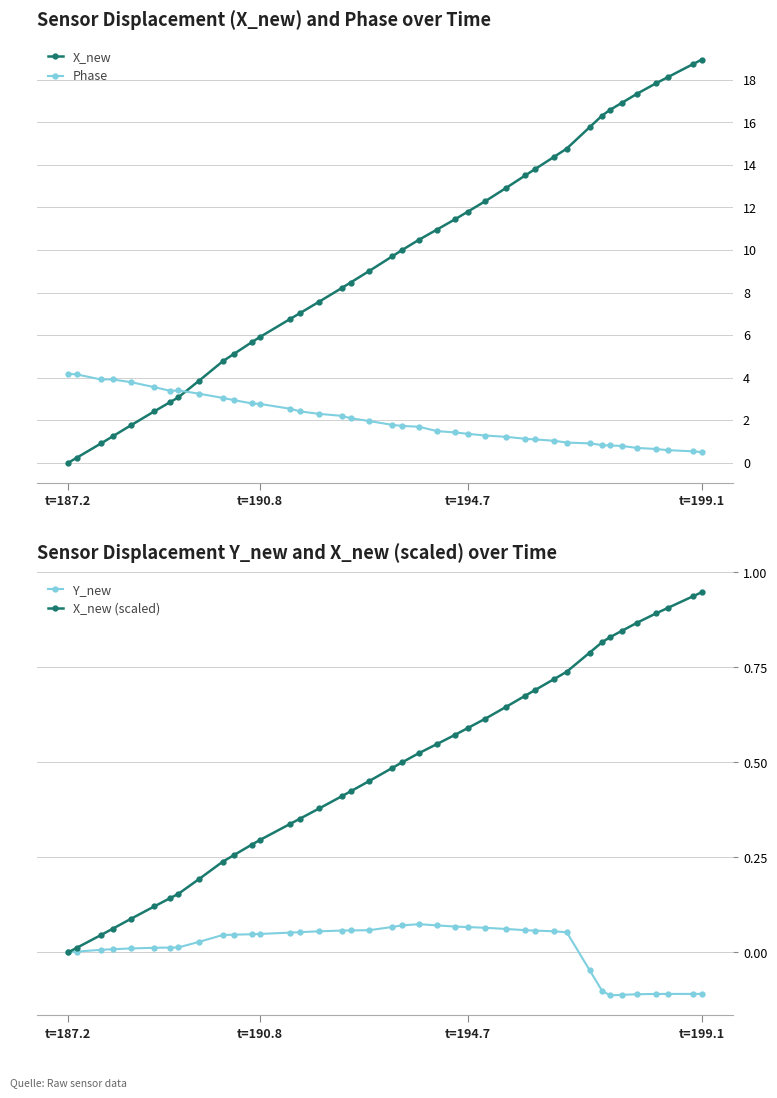

How many values in the Y_new series exceed 0?

30